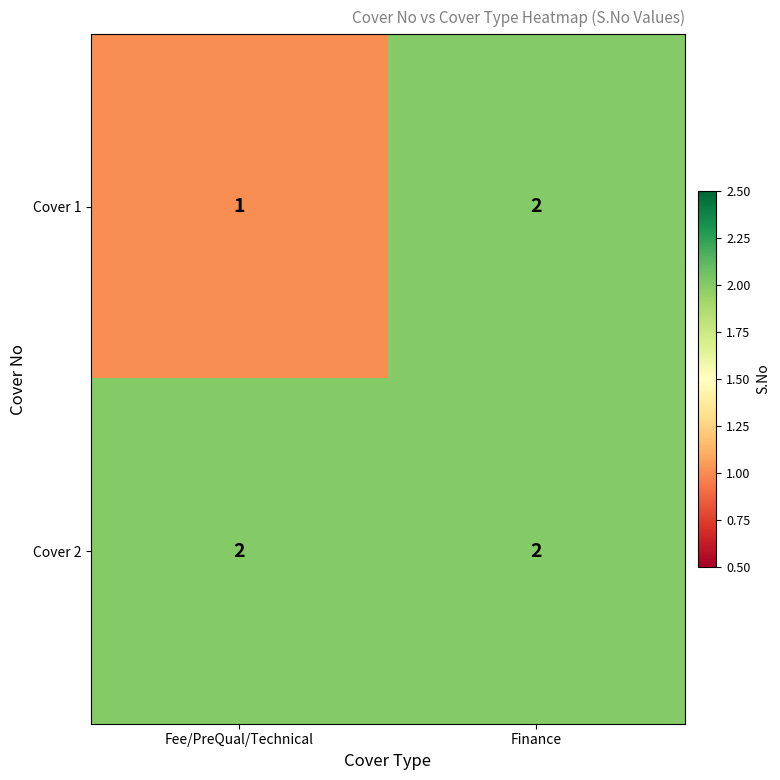

Rank the series by their average value, from lowest to highest.

Cover 1, Cover 2